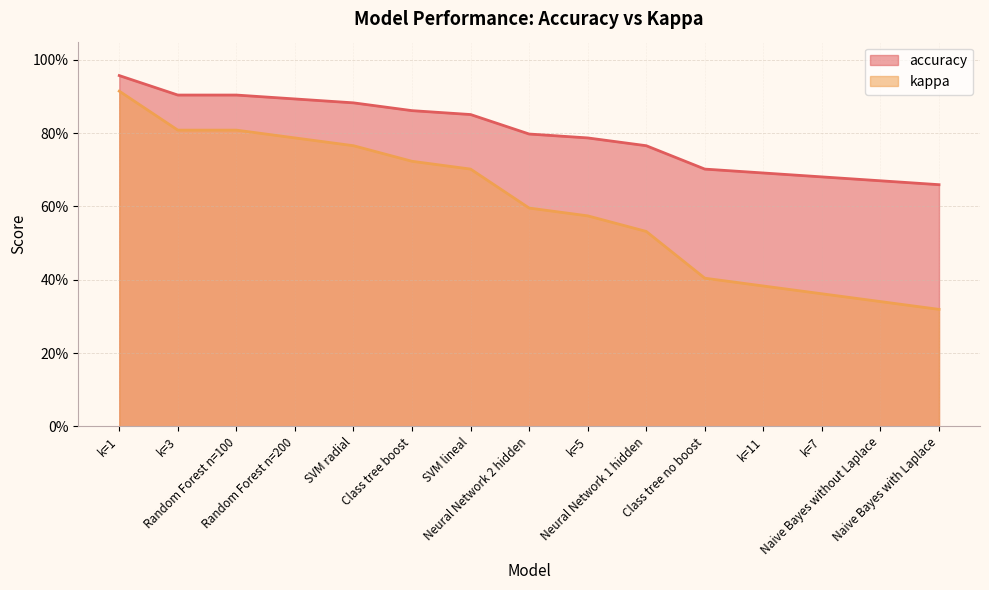

What are all the series names shown in the legend?

accuracy, kappa